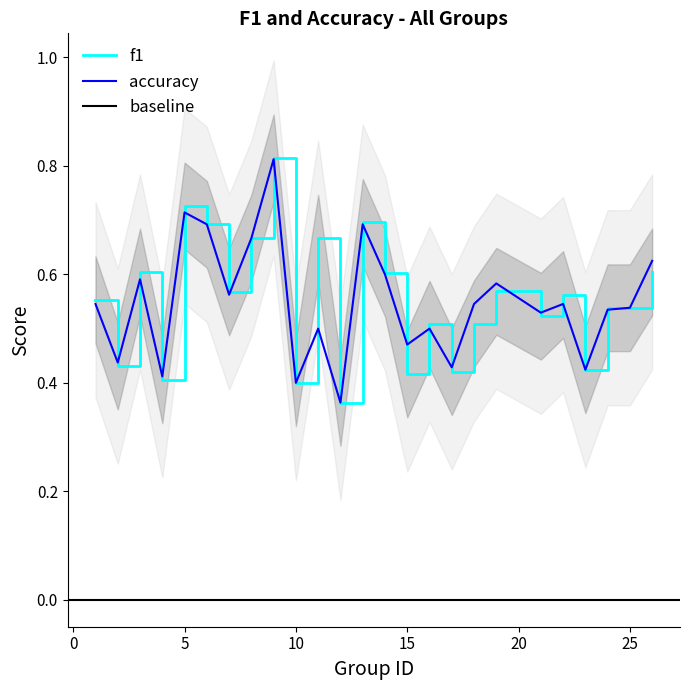

True or false: accuracy has a value of 0.3 at 21.

False